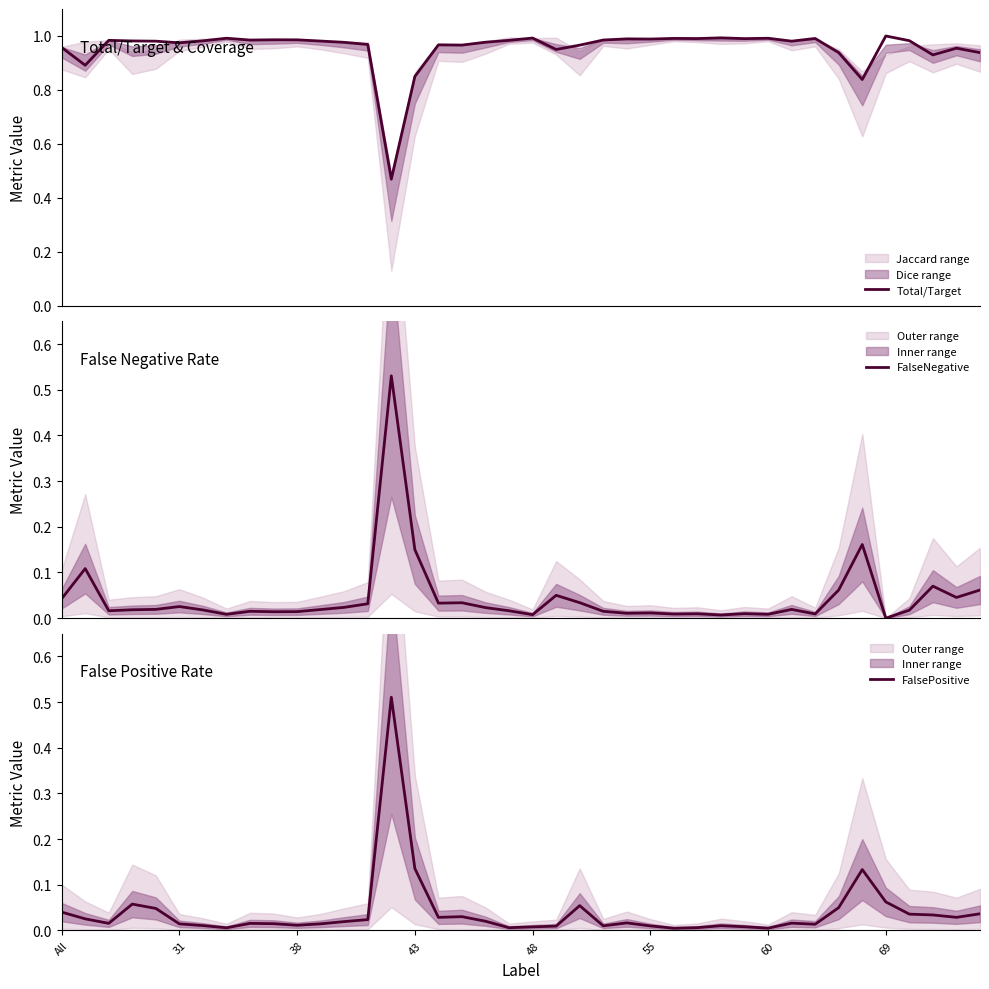

The Total/Target series shows 1.3 at 31. True or false?

False